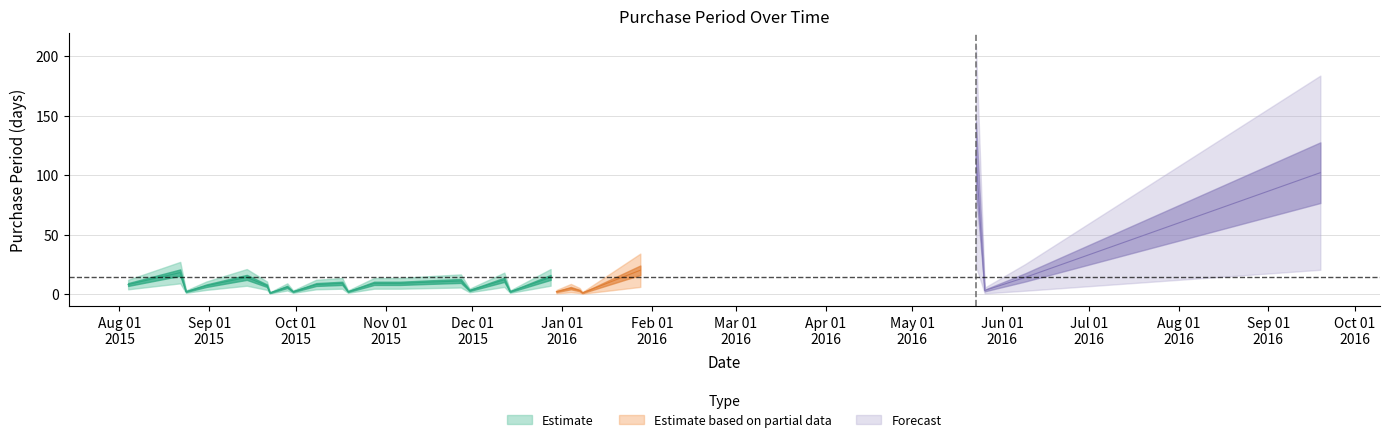

List the labels in order of value, largest first.

2016-05-23, 2016-09-19, 2016-01-28, 2015-08-22, 2015-09-14, 2015-12-28, 2016-06-09, 2015-12-12, 2015-11-27, 2015-11-16, 2015-10-17, 2015-10-28, 2015-11-06, 2015-08-04, 2015-10-08, 2015-08-31, 2015-09-21, 2015-09-28, 2016-01-04, 2015-11-30, 2016-01-07, 2016-05-26, 2015-08-24, 2015-09-30, 2015-10-19, 2015-12-14, 2015-12-30, 2015-09-22, 2016-01-08